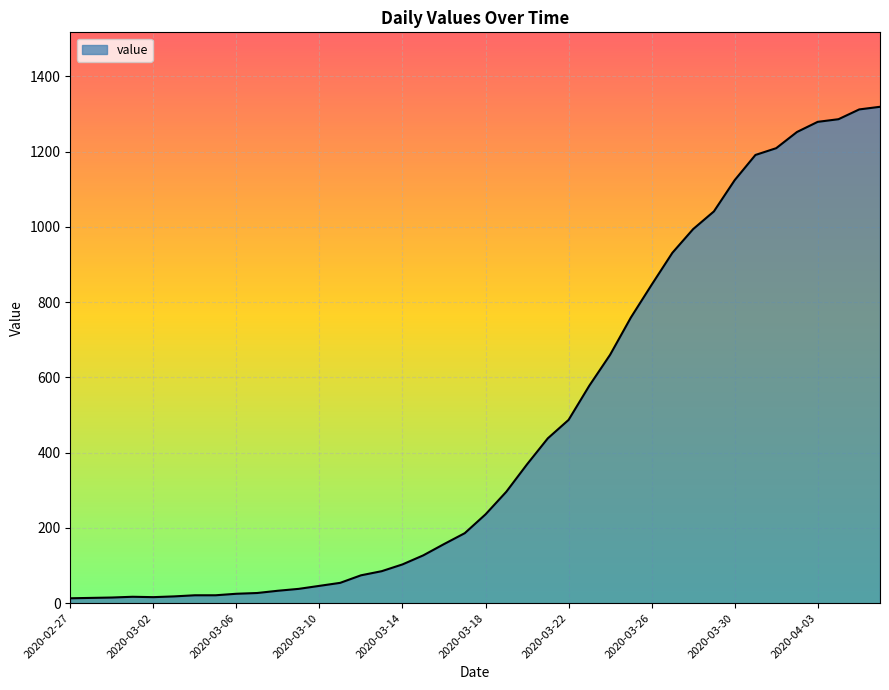

What is the difference between the maximum and minimum values?

1306